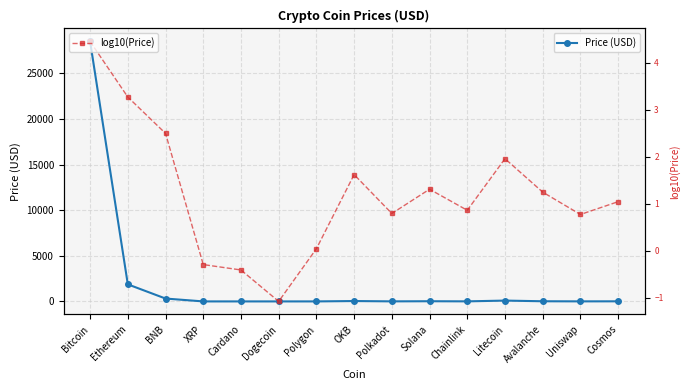

True or false: log10(Price) and Price (USD) cross at least once.

False